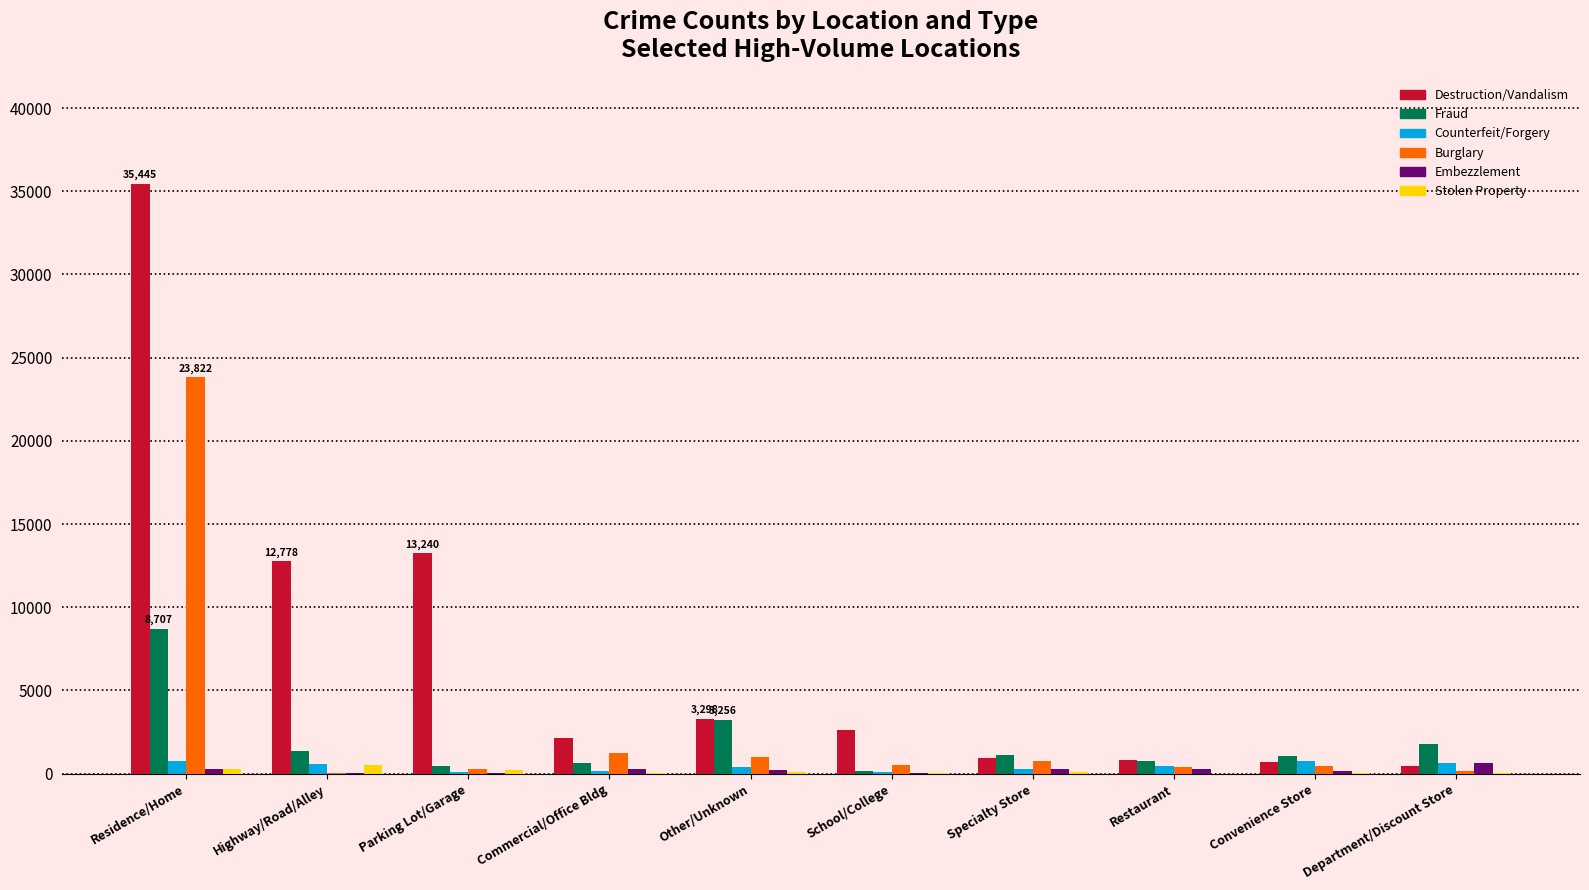

What is the greatest value displayed?

35445